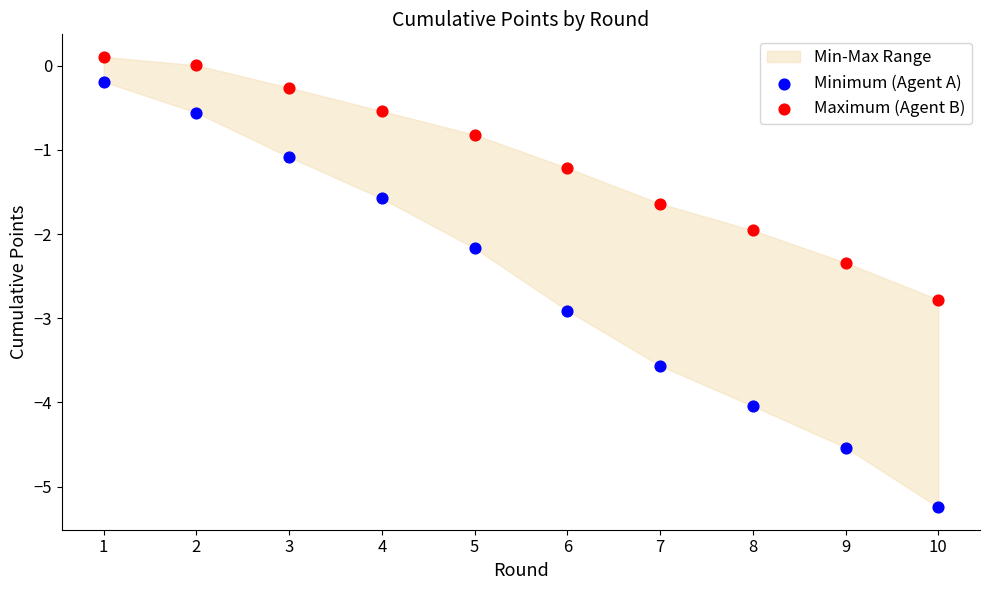

Across all data points, what is the range of X values (max minus min)?

9.0